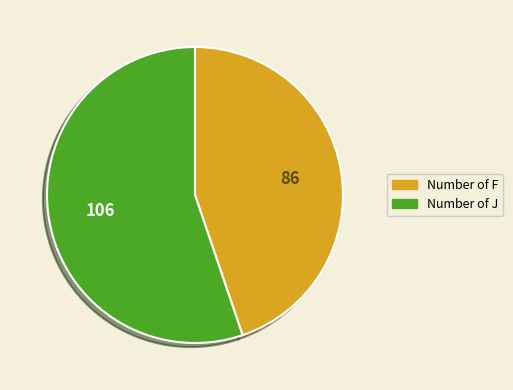

Does any single category account for the majority?

Yes